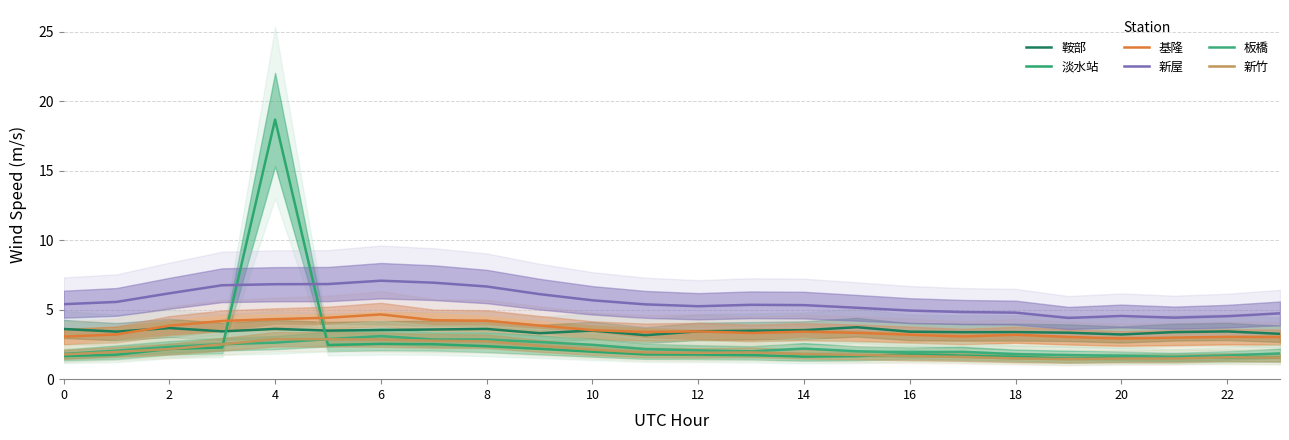

What is the minimum value for 新竹?

1.4